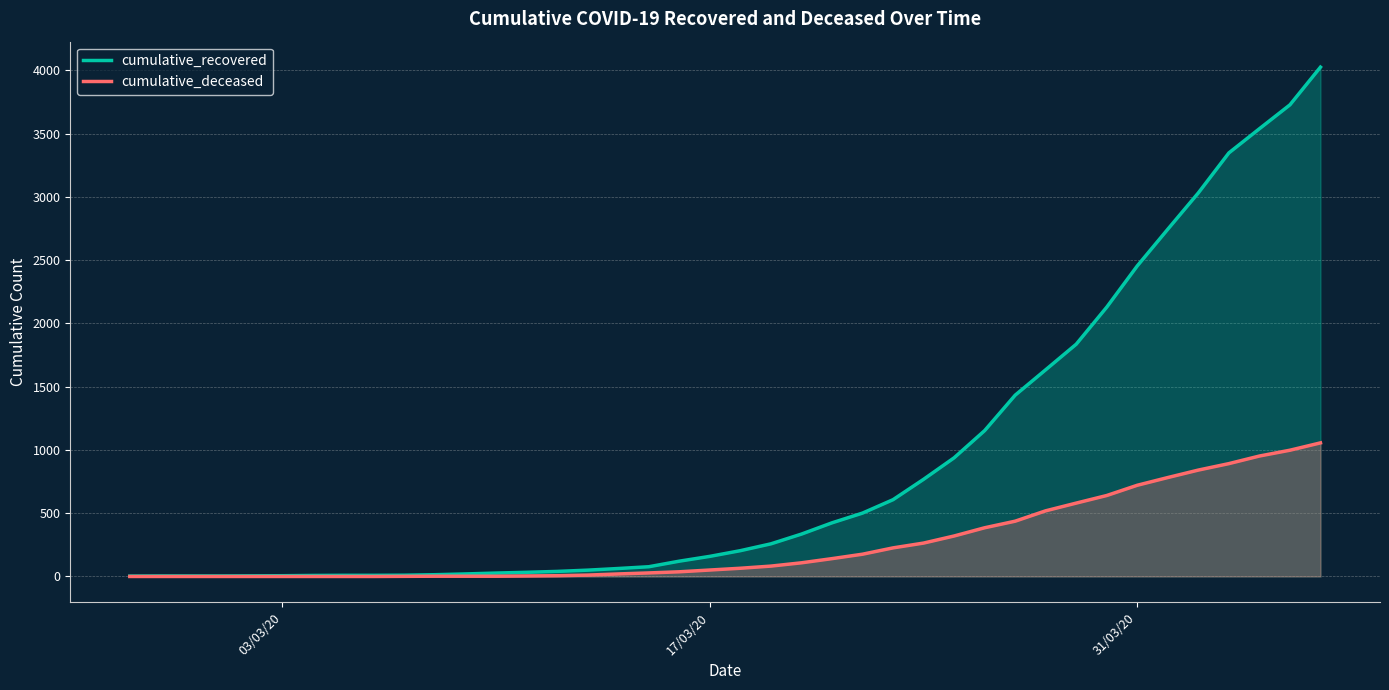

Rank the series at 31/03/20 from lowest to highest value.

cumulative_deceased, cumulative_recovered